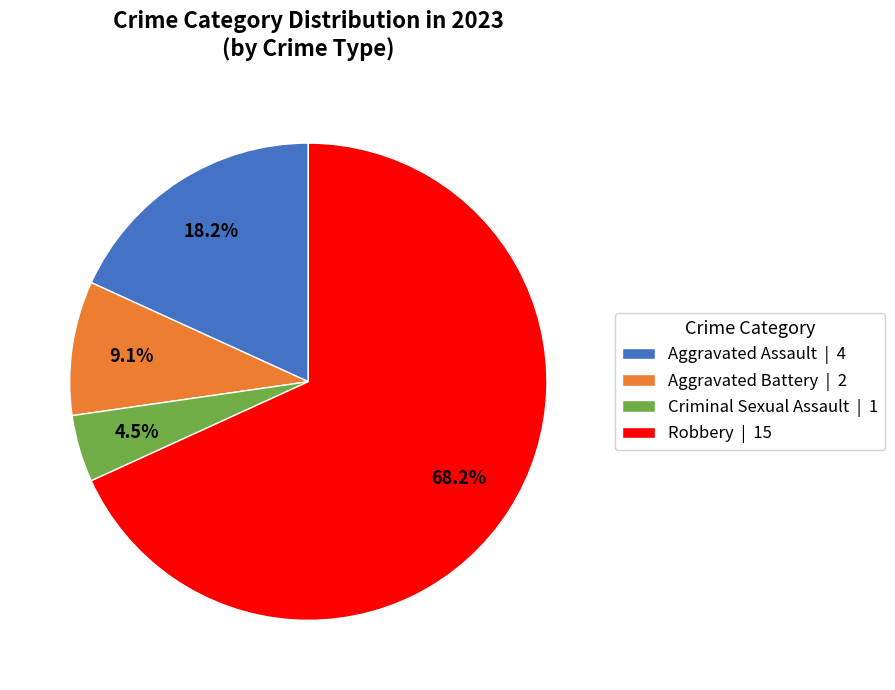

Which slice represents more than half of the pie?

Robbery